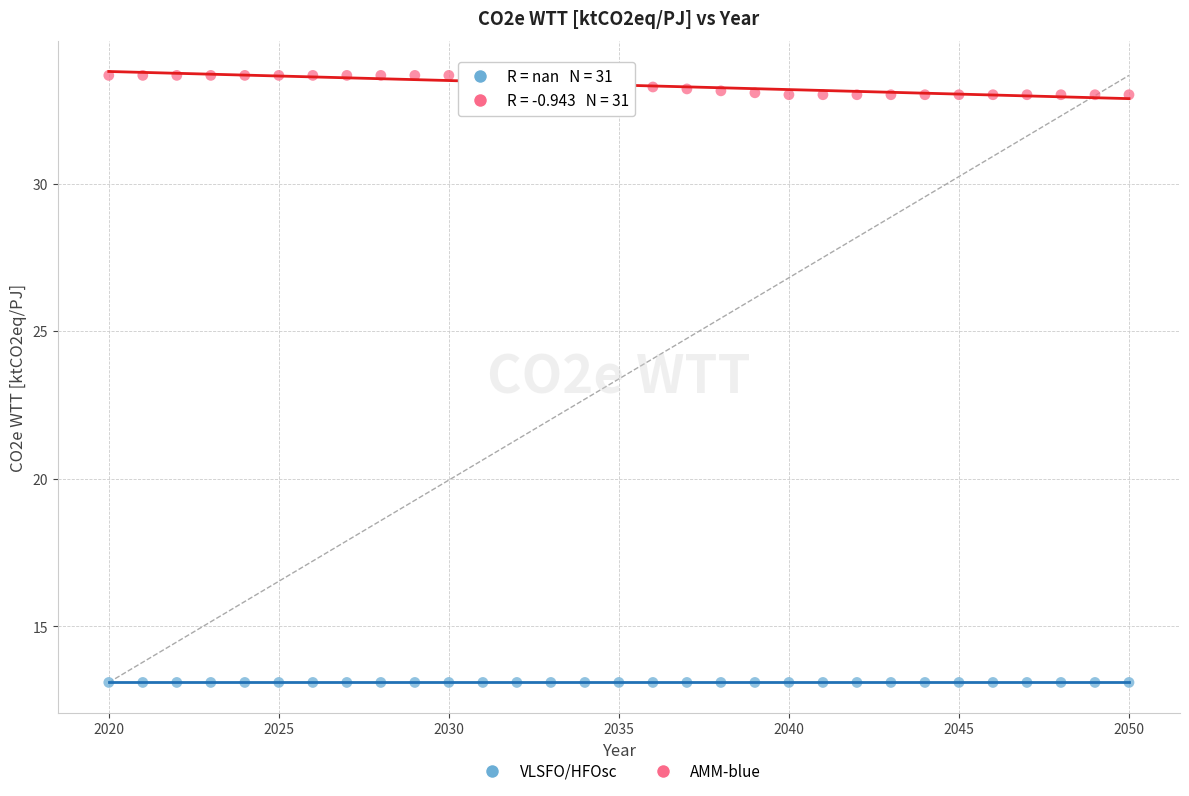

What are all the series names shown in the legend?

VLSFO/HFOsc, AMM-blue